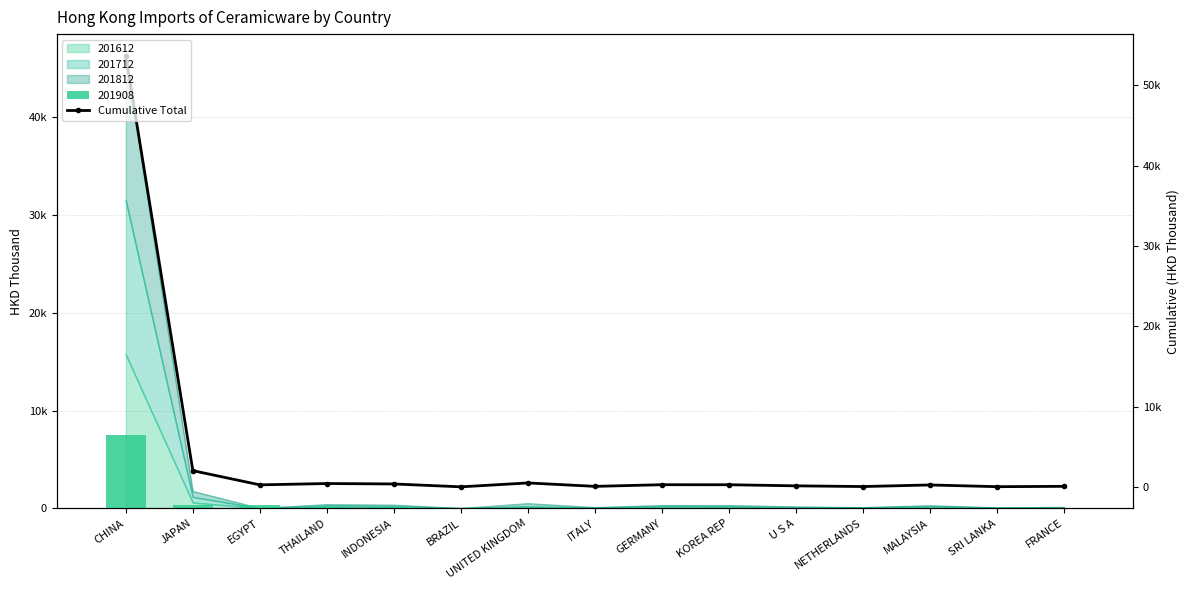

What is the label of the 4th bar from the right?

NETHERLANDS